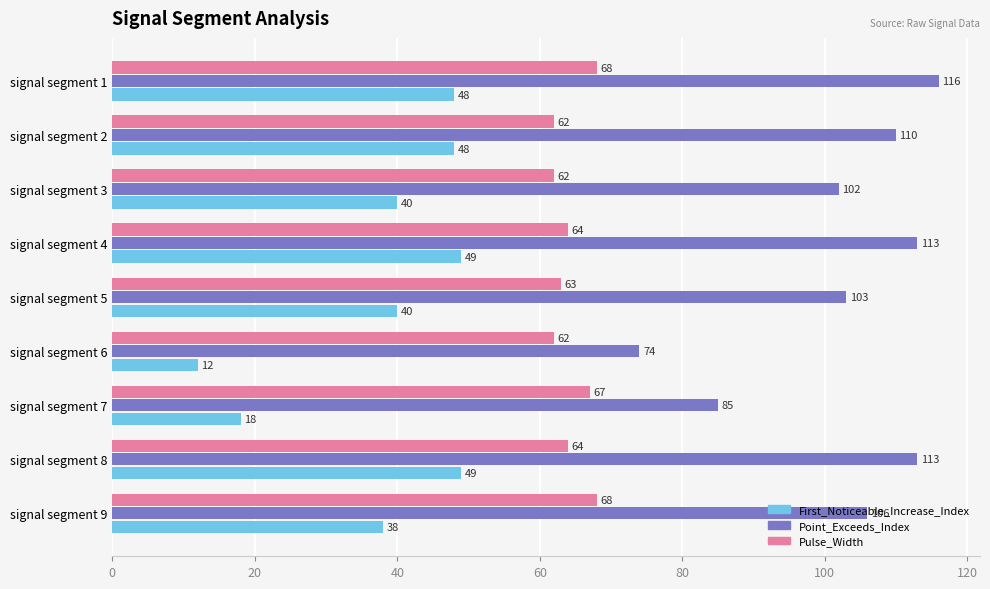

Which series changed the most between signal segment 5 and signal segment 9?

Pulse_Width